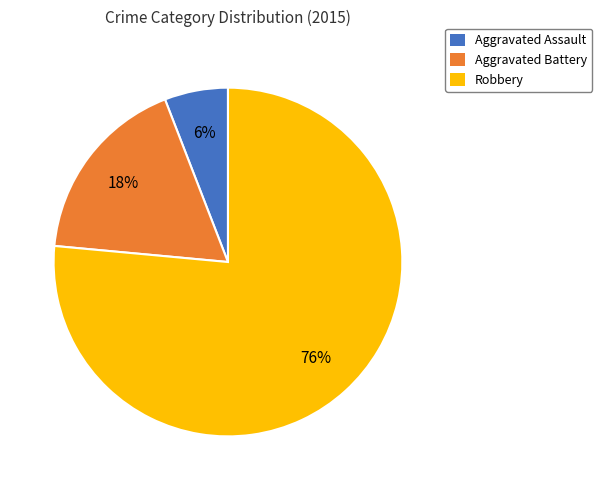

Combined, do Aggravated Battery and Aggravated Assault account for over 50%?

No